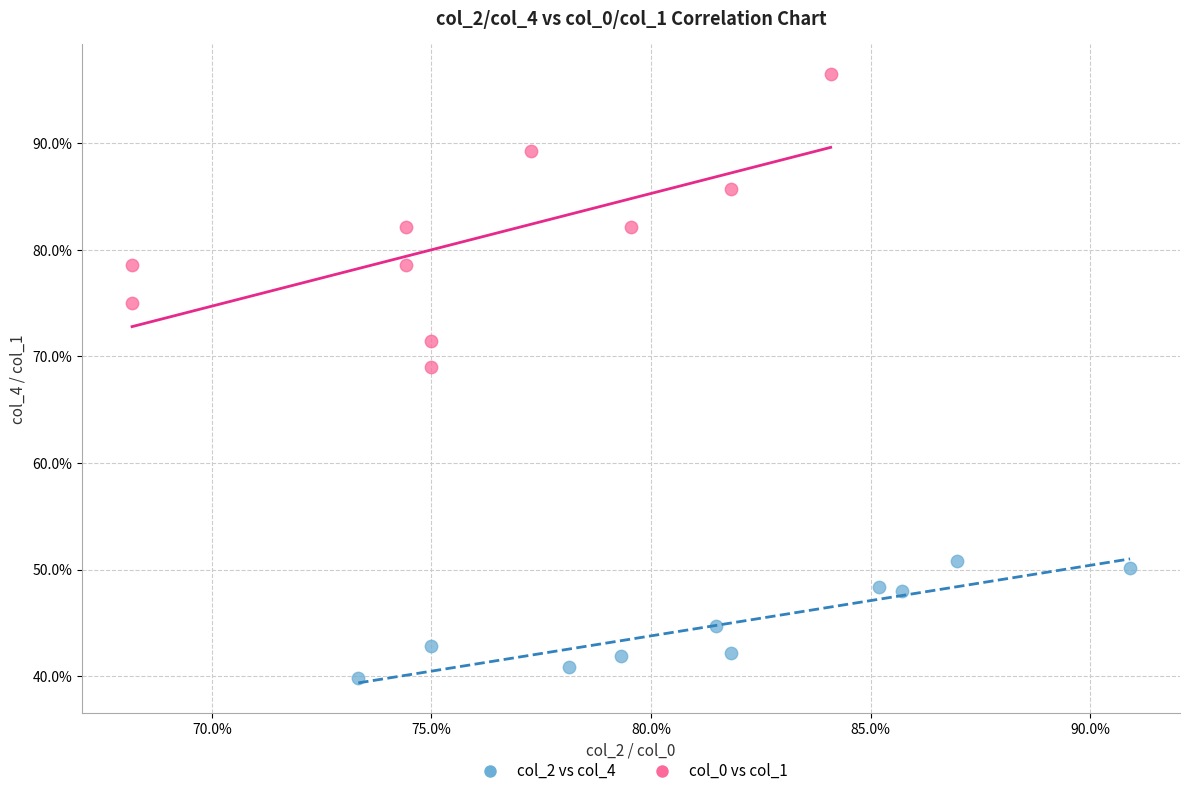

Which series has the largest Y range (max minus min)?

col_0 vs col_1